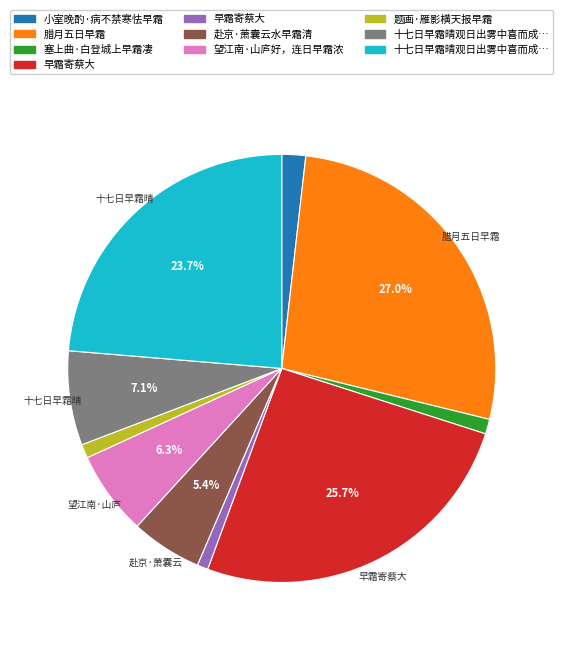

Is there a majority slice in this chart?

No